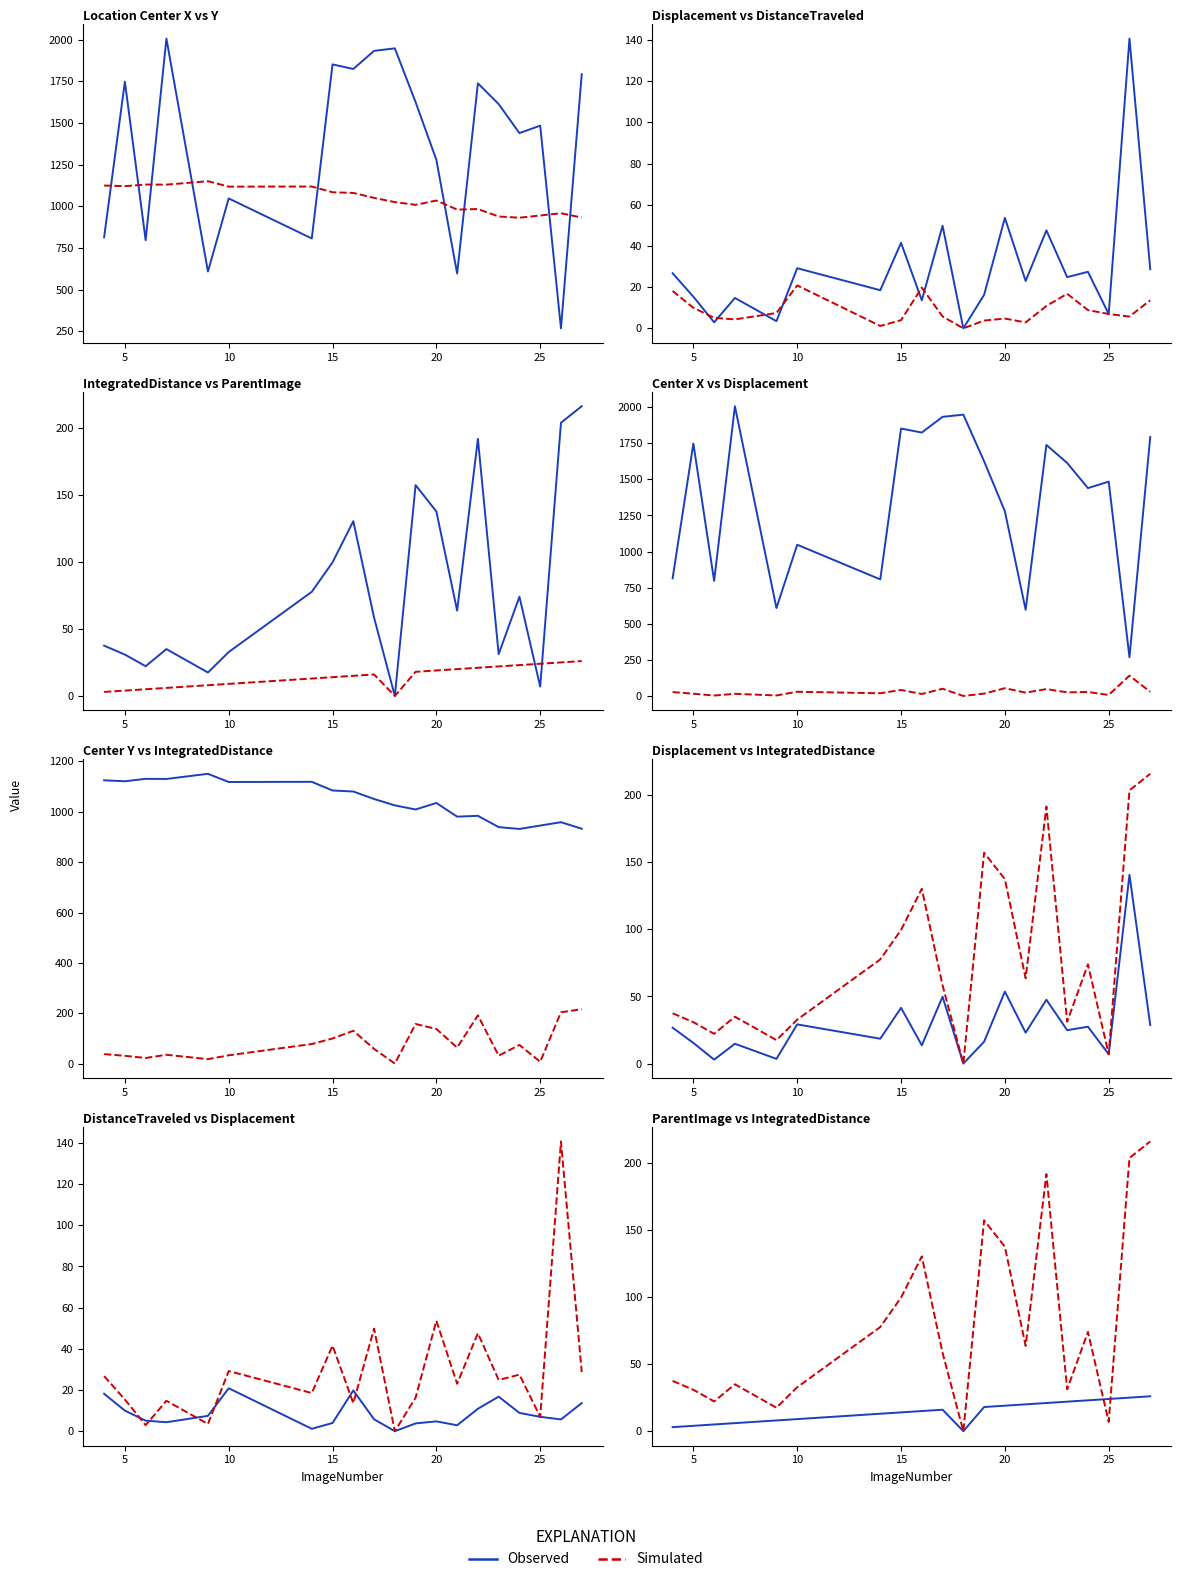

What are all the series names shown in the legend?

Observed, Simulated